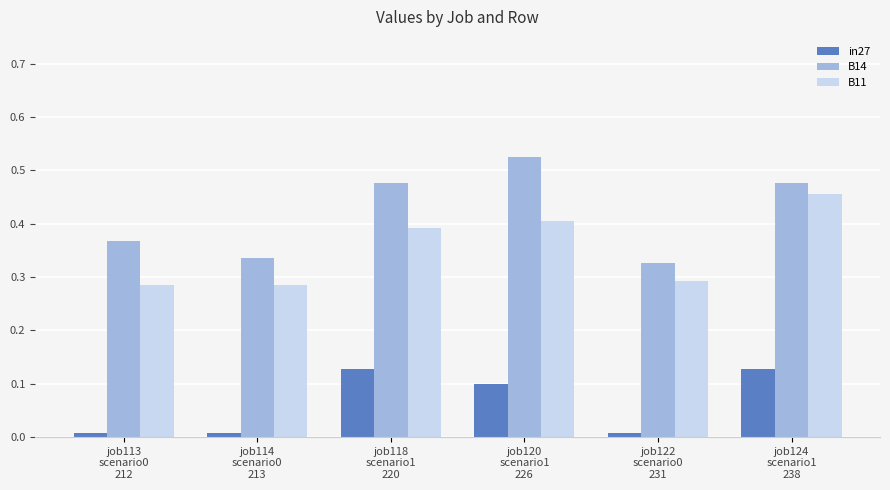

What is the sum of all B11 values?

2.1